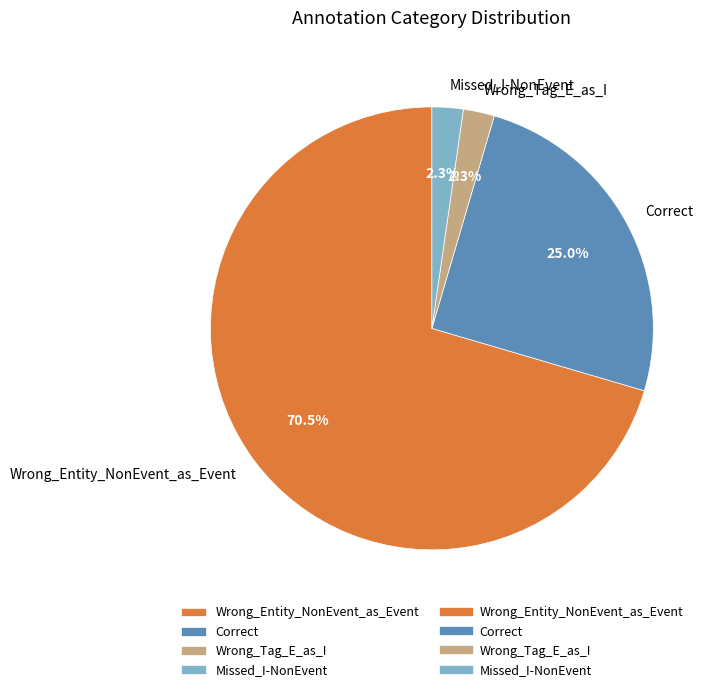

Between Wrong_Tag_E_as_I and Correct, which is larger?

Correct